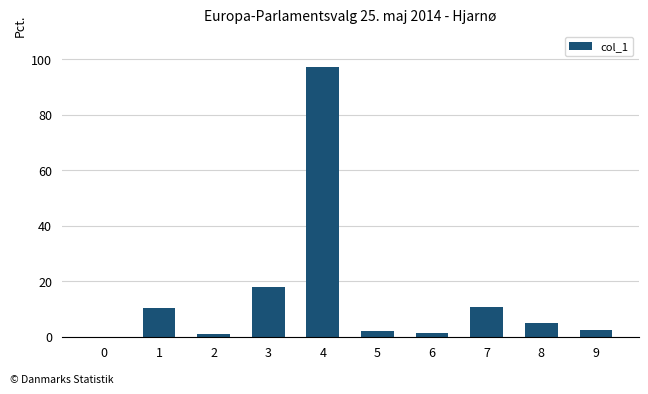

Approximately how many times larger is the value at 3 compared to 1?

1.8